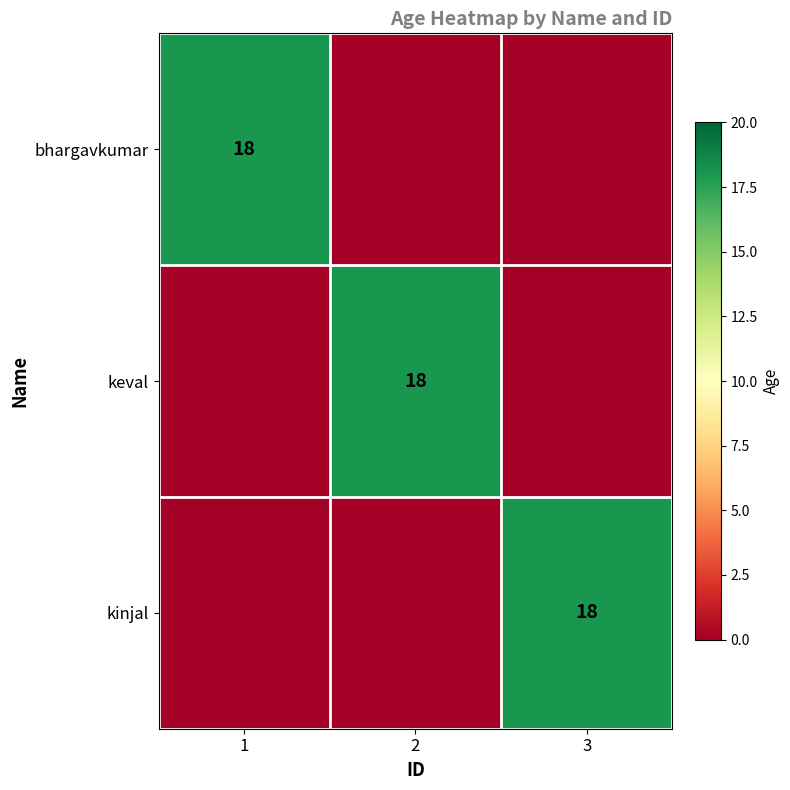

Is it true that kinjal equals 6 at 3?

False